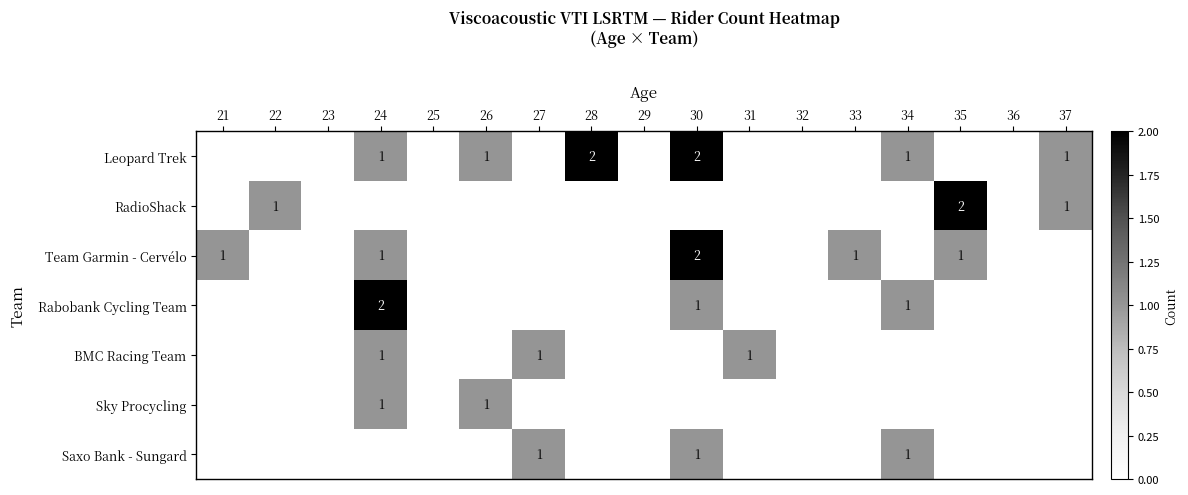

Rank the categories by Rabobank Cycling Team value from highest to lowest.

24, 30, 34, 21, 22, 23, 25, 26, 27, 28, 29, 31, 32, 33, 35, 36, 37